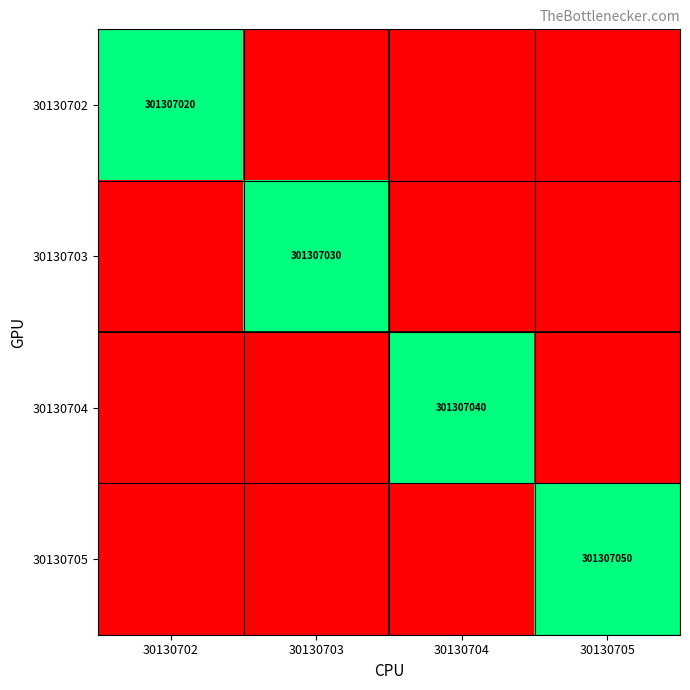

What is the maximum value shown in the chart?

1.0